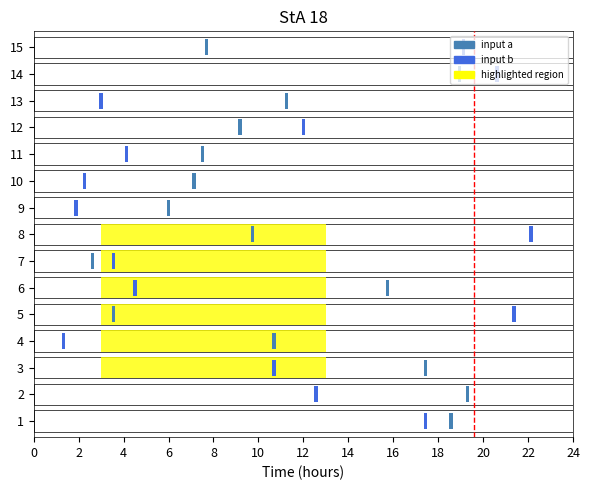

What is the difference between the maximum and minimum values?

1